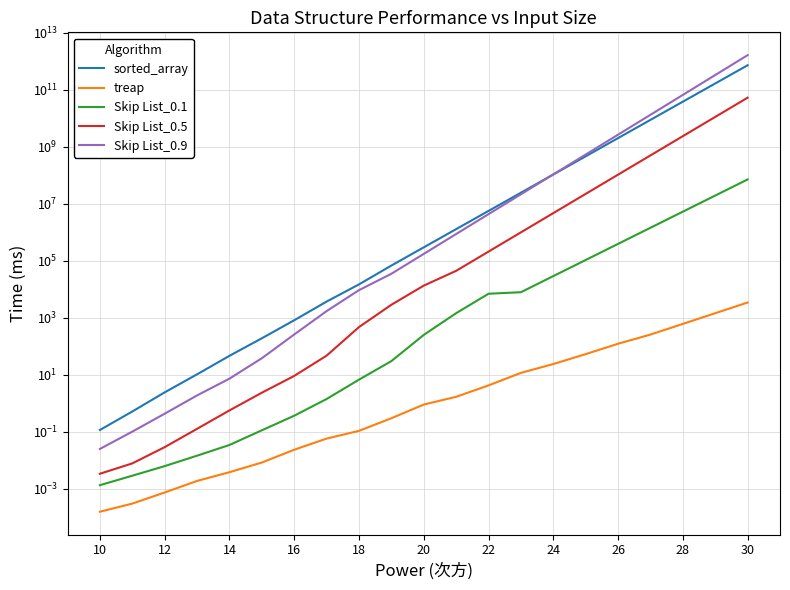

True or false: Skip List_0.5 has more than 0 interior local peaks.

False